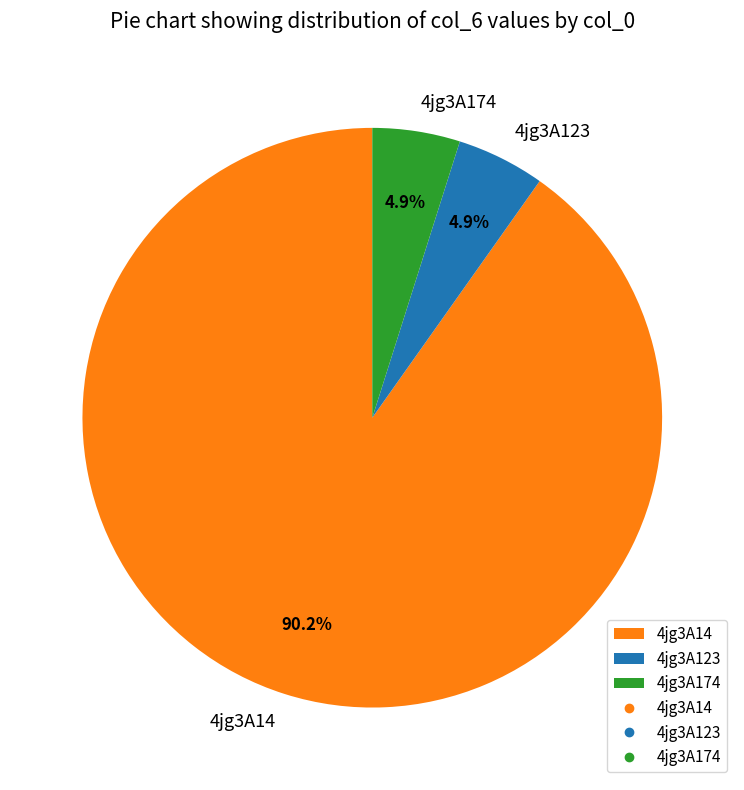

Is there a majority slice in this chart?

Yes